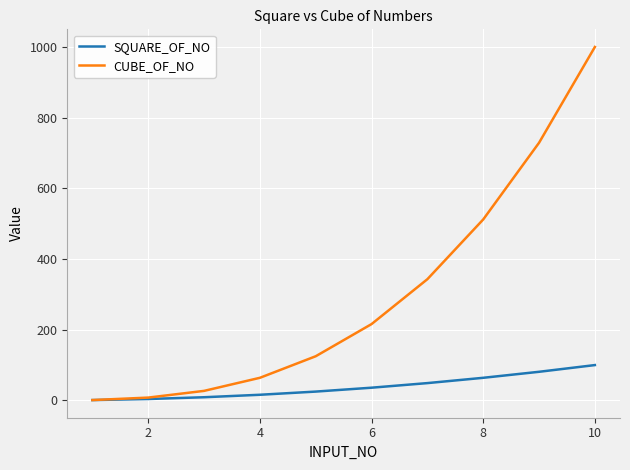

Which series has the widest spread of values?

CUBE_OF_NO